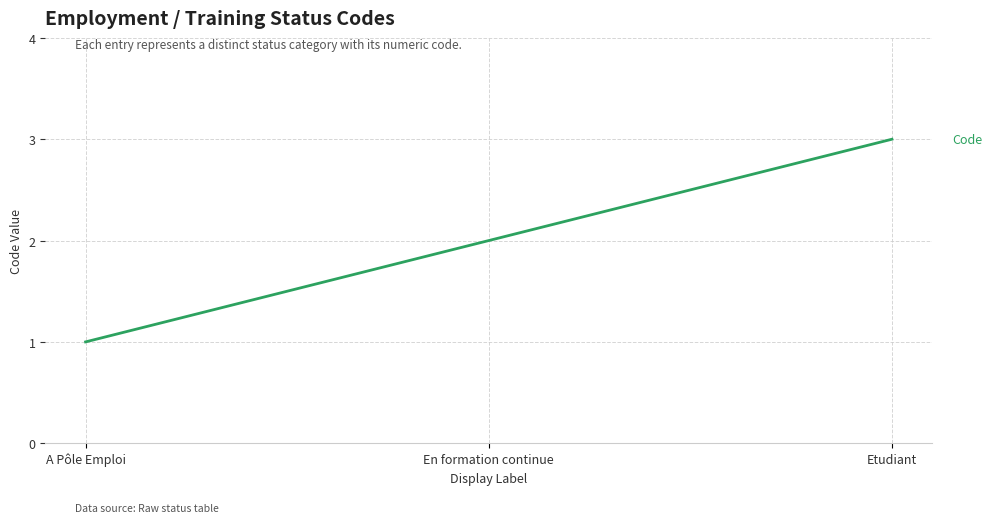

Reading right to left, what are all the values shown in this chart?

3	2	1